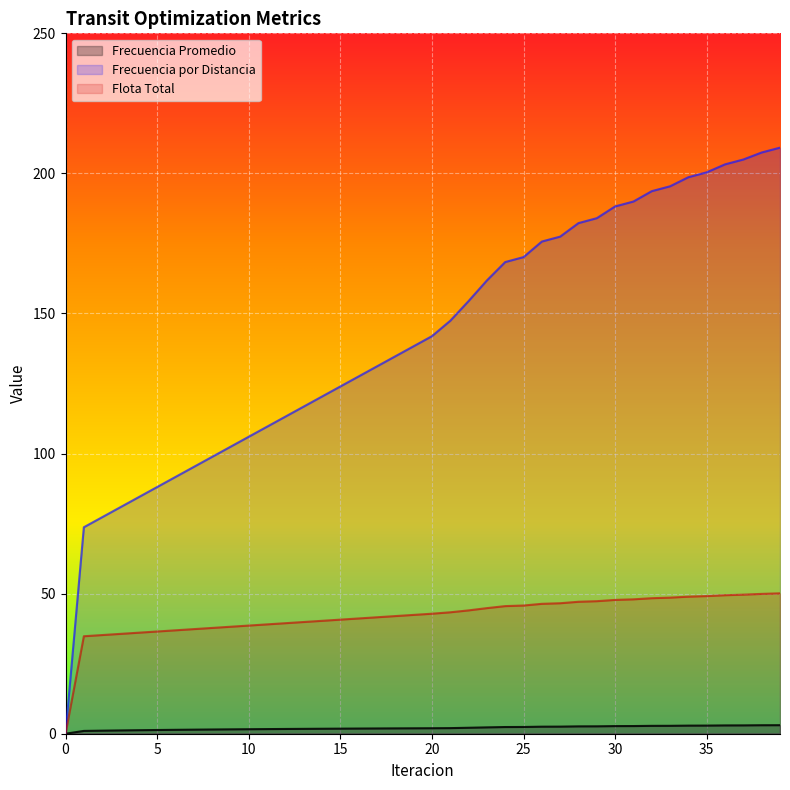

What is the difference between the maximum and second lowest values in the Frecuencia por Distancia series?

135.5